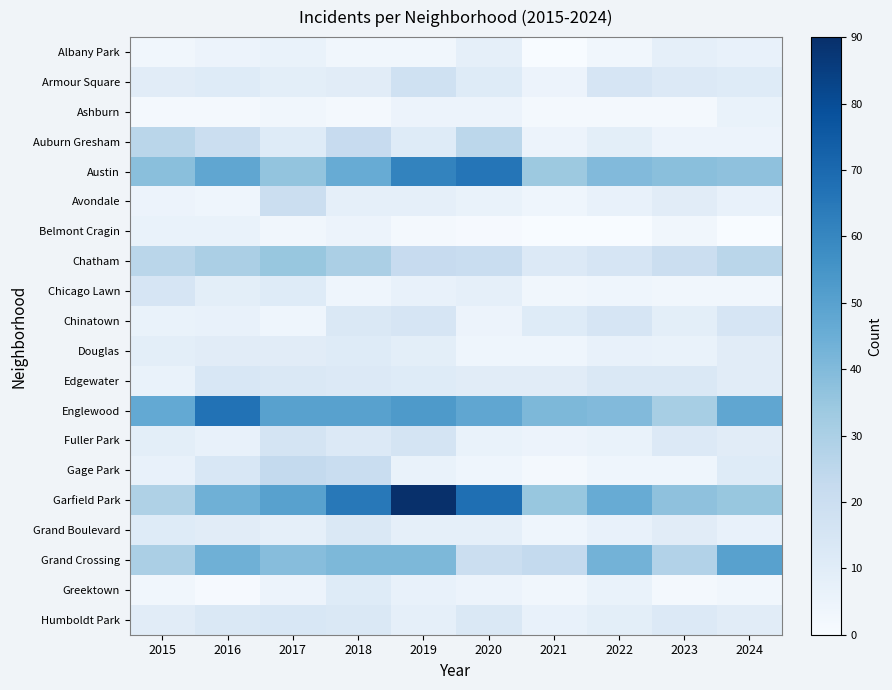

What is the spread (max minus min) of values at 2019?

88